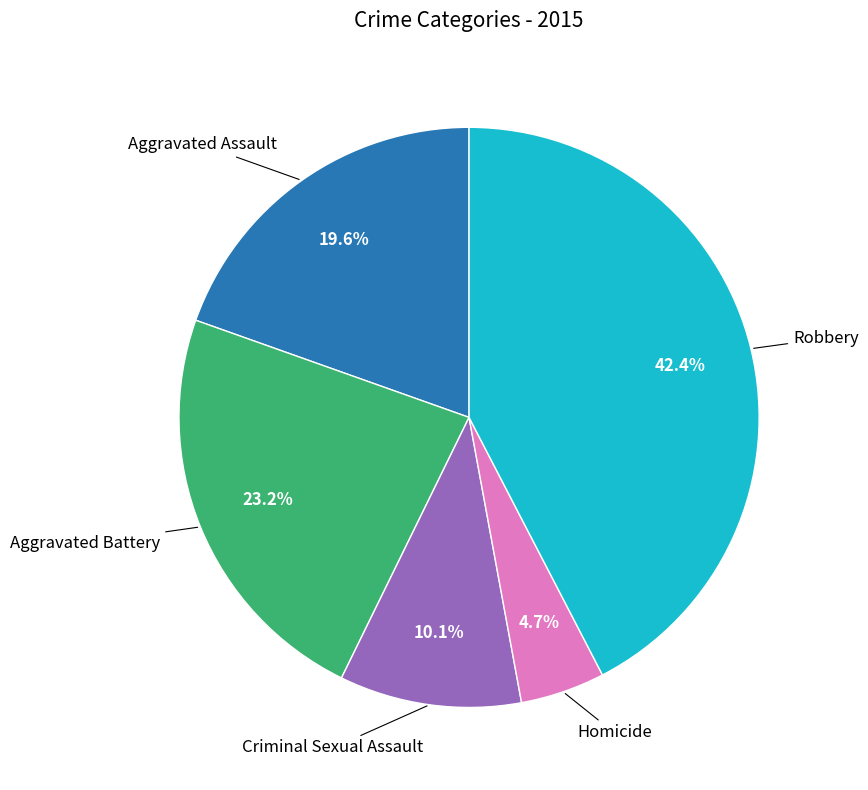

Count the number of slices in the pie.

5